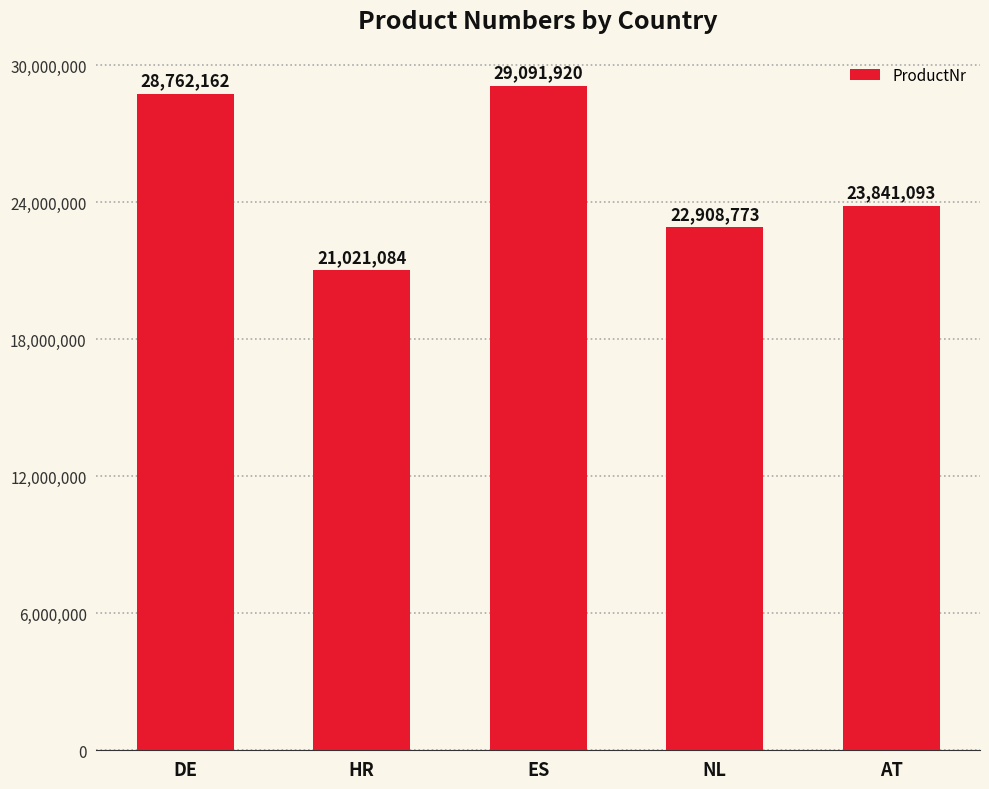

What is the difference between the maximum and minimum values?

8070836